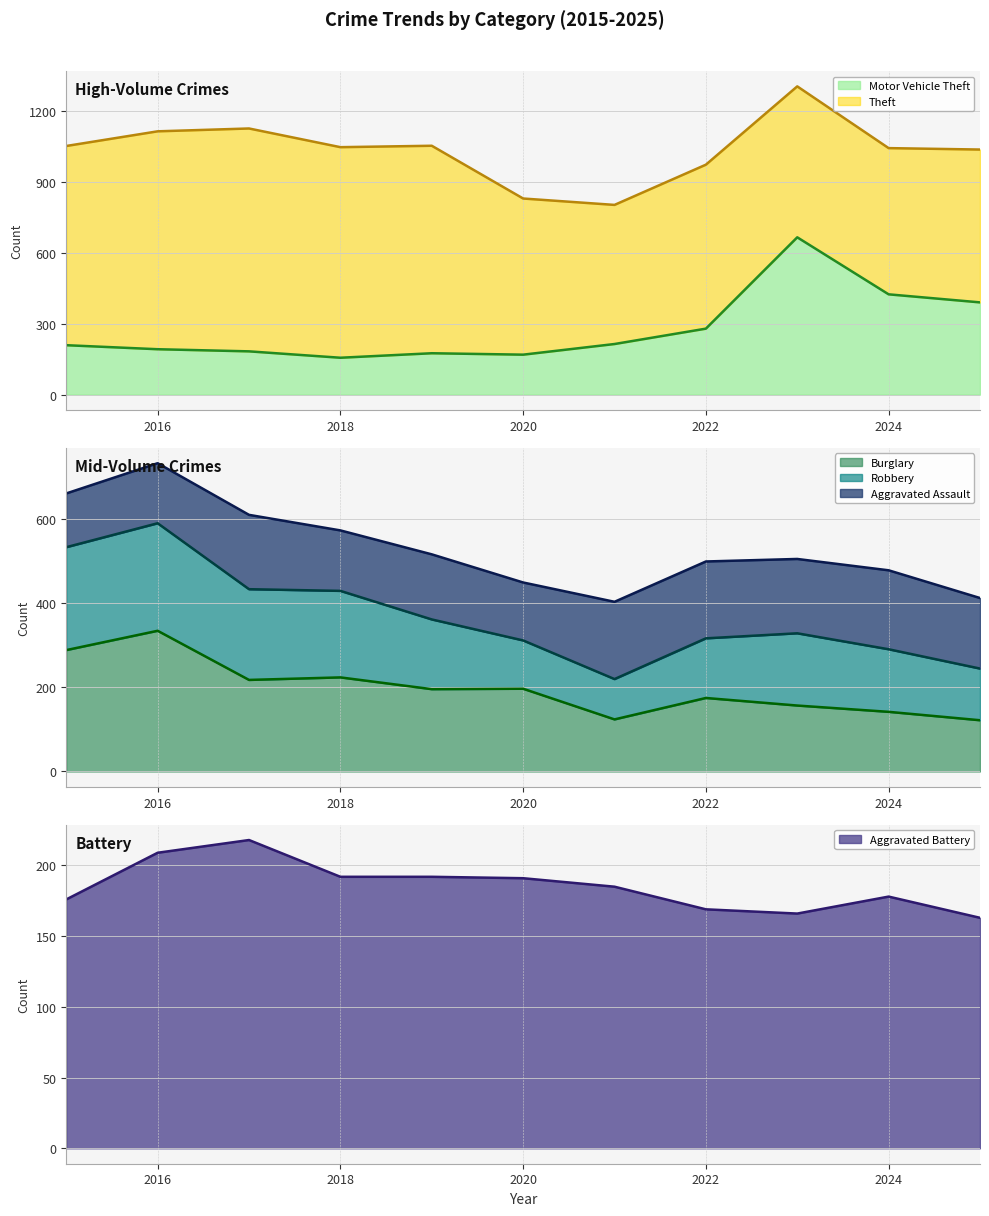

At which label does Motor Vehicle Theft reach its peak?

2023